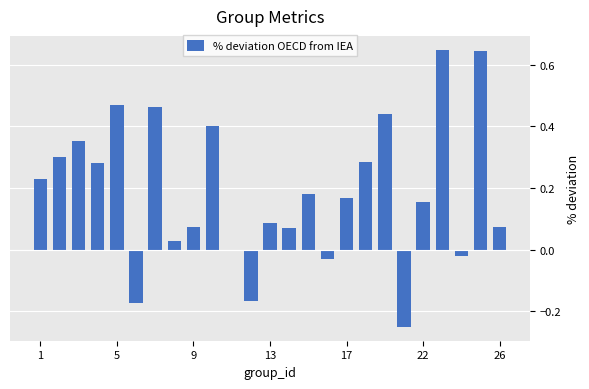

What is the sum of all values?

4.7